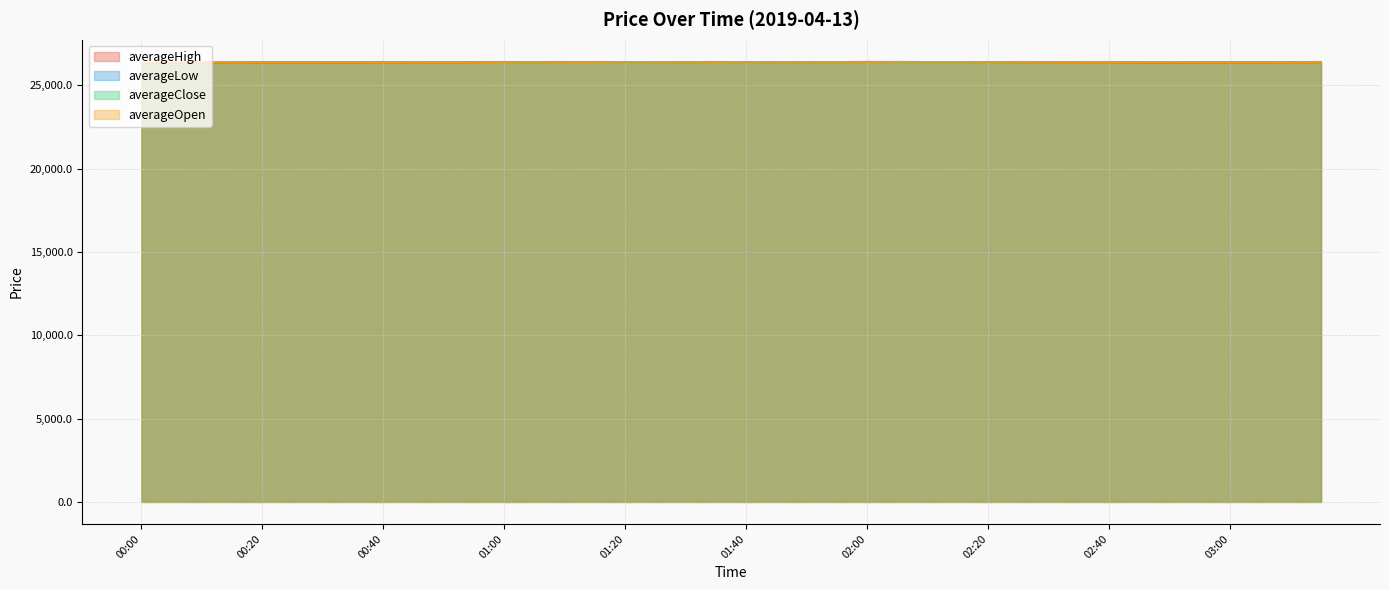

What is the label of the 13th point from the right?

02:15